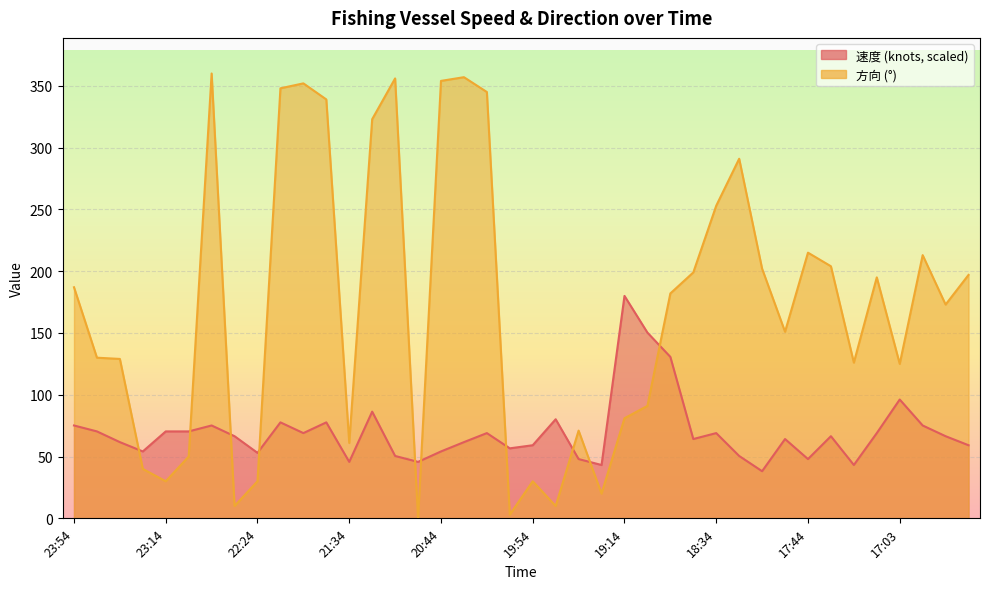

What are all the series names shown in the legend?

速度, 方向